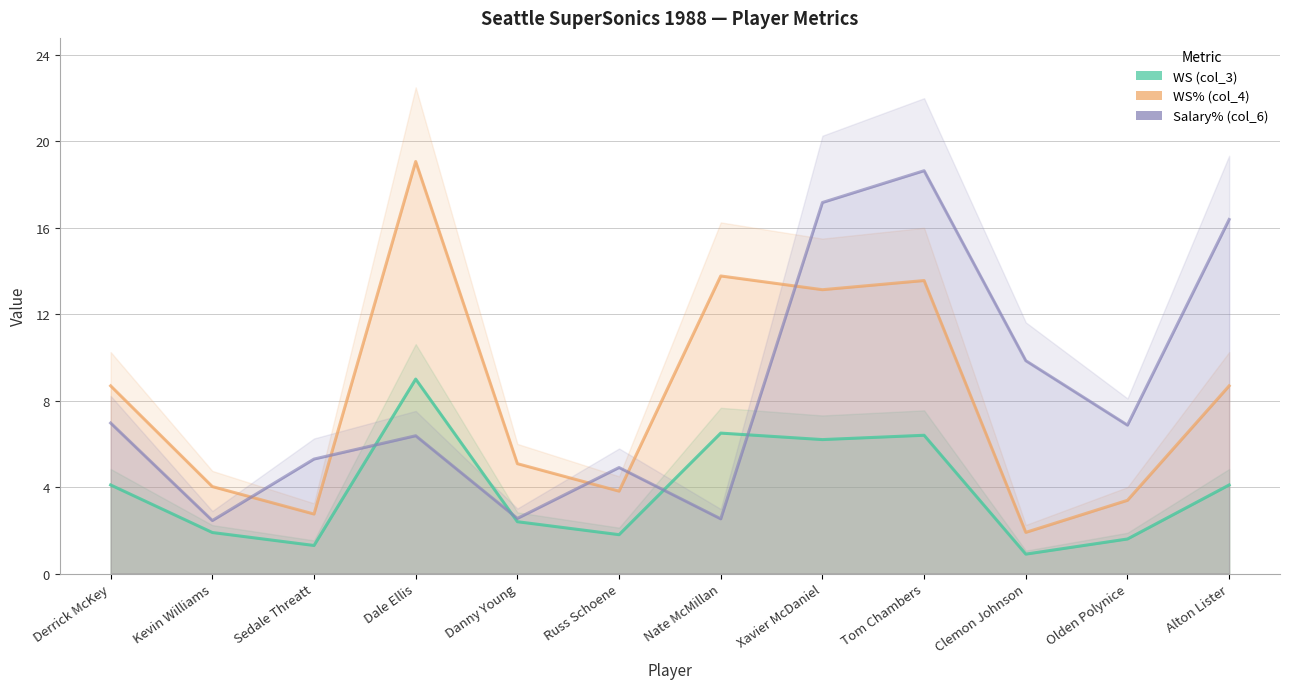

At which category does WS (col_3) reach its first local valley?

Sedale Threatt